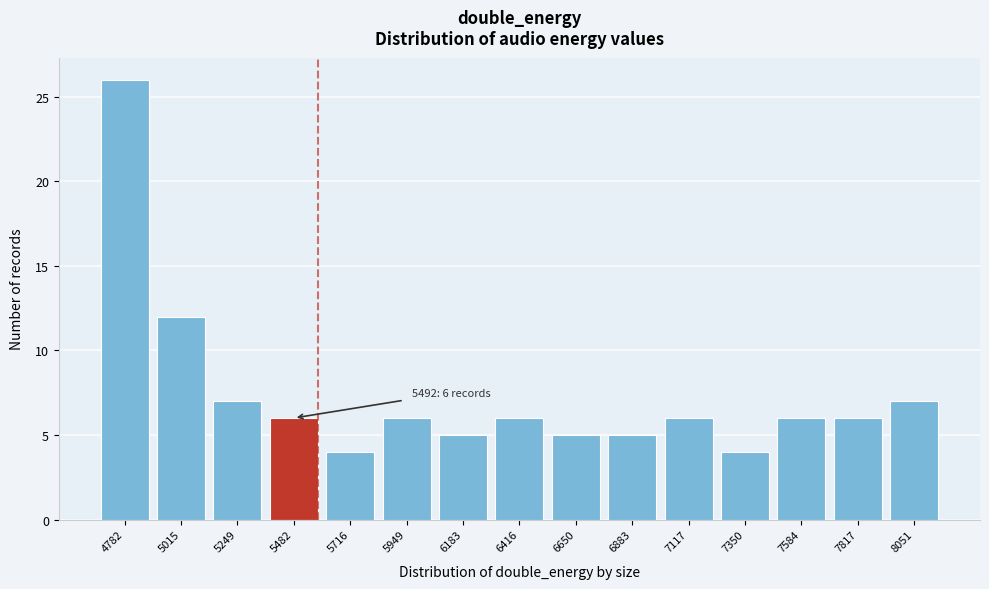

Reading right to left, extract all data points from this chart.

7	6	6	4	6	5	5	6	5	6	4	6	7	12	26